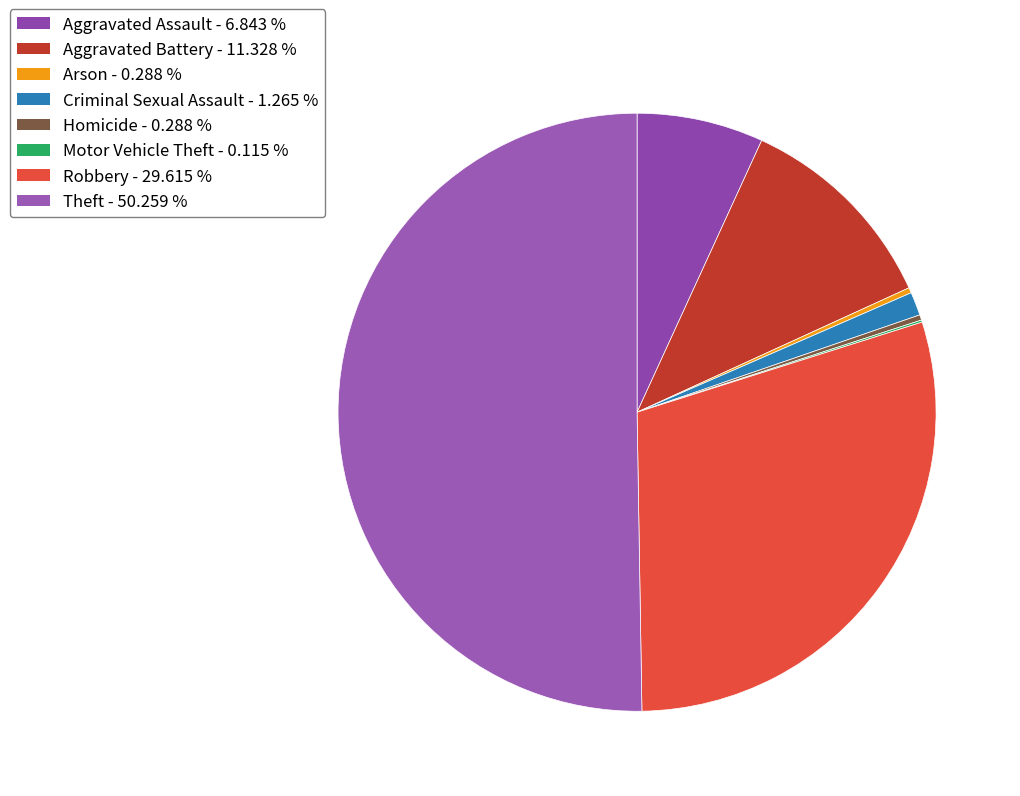

To the nearest percent, what is the difference between the largest and smallest slice percentages?

50%